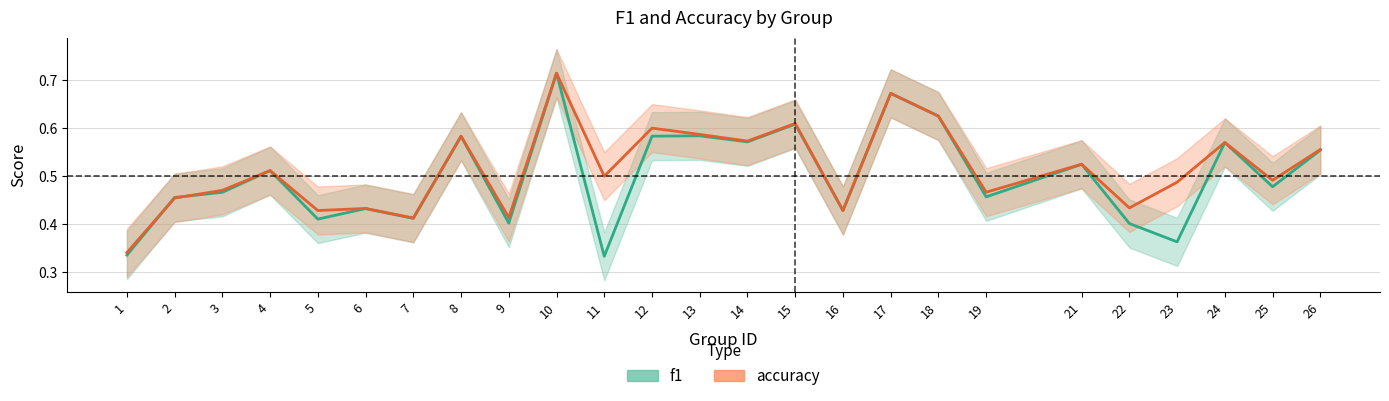

What is the value of the f1 point at the 6th from the left?

0.4